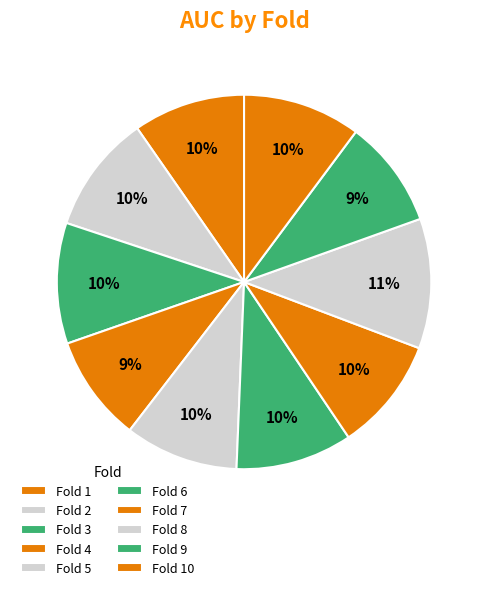

Which category has the smallest portion of the pie?

Fold 4